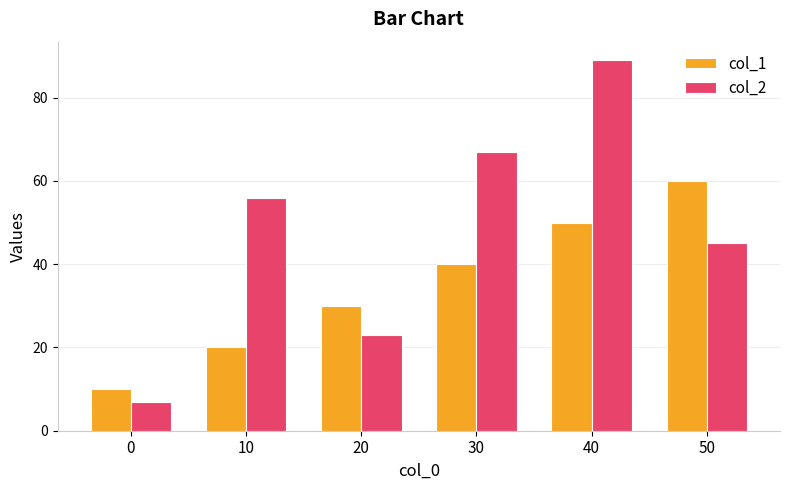

Which series changed the most between 0 and 10?

col_2